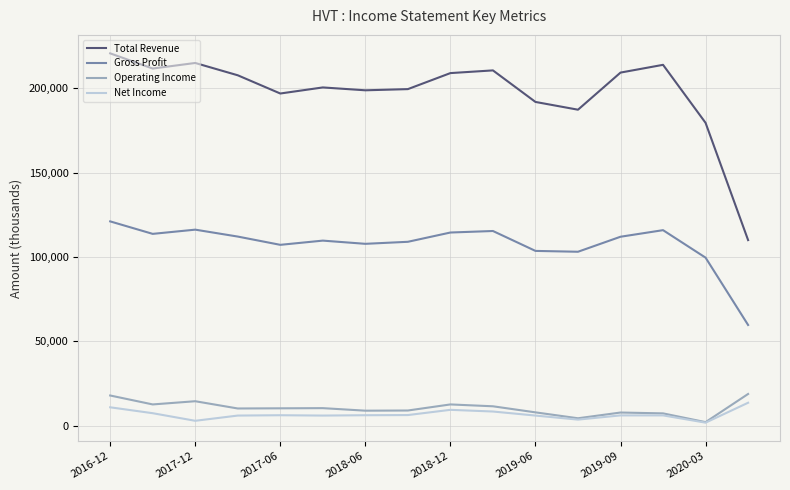

Which series has the widest spread of values?

Total Revenue